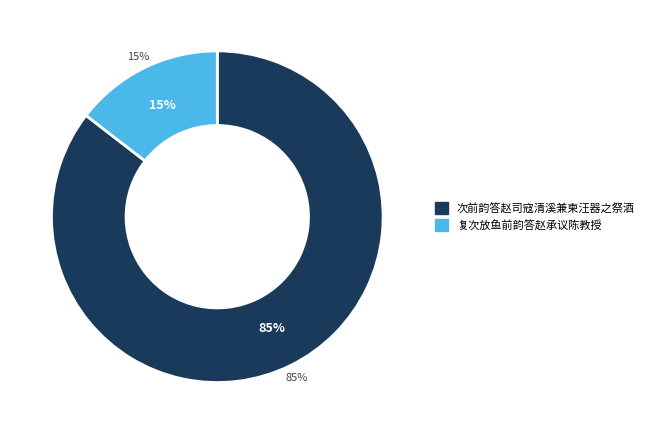

Rank the categories by value from highest to lowest.

次前韵答赵司寇清溪兼柬汪器之祭酒, 复次放鱼前韵答赵承议陈教授